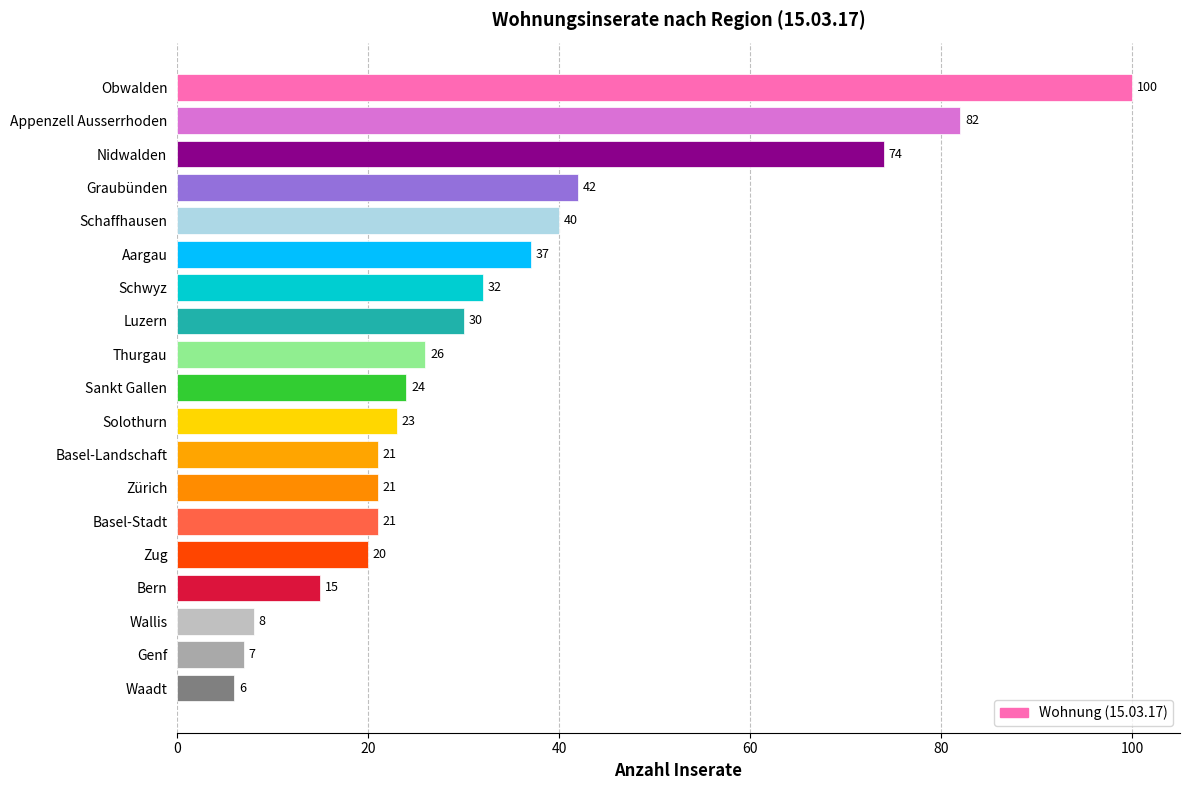

The chart shows a value of 6 at Waadt. True or false?

True